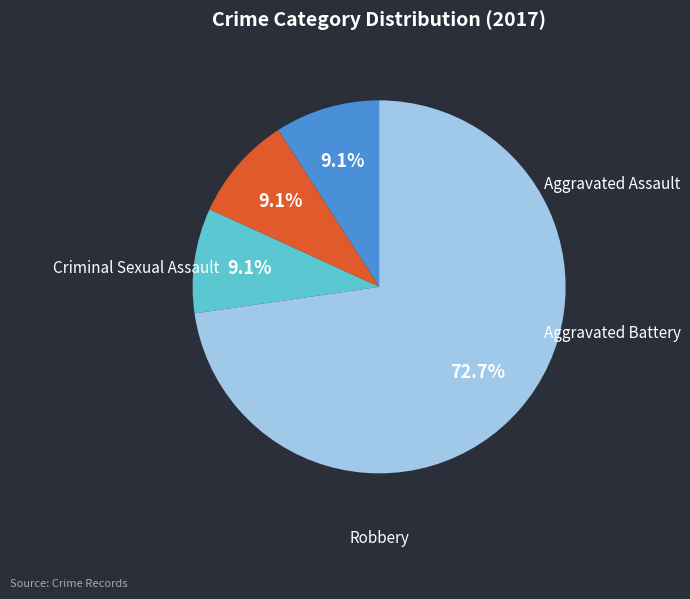

Which slice represents more than half of the pie?

Robbery